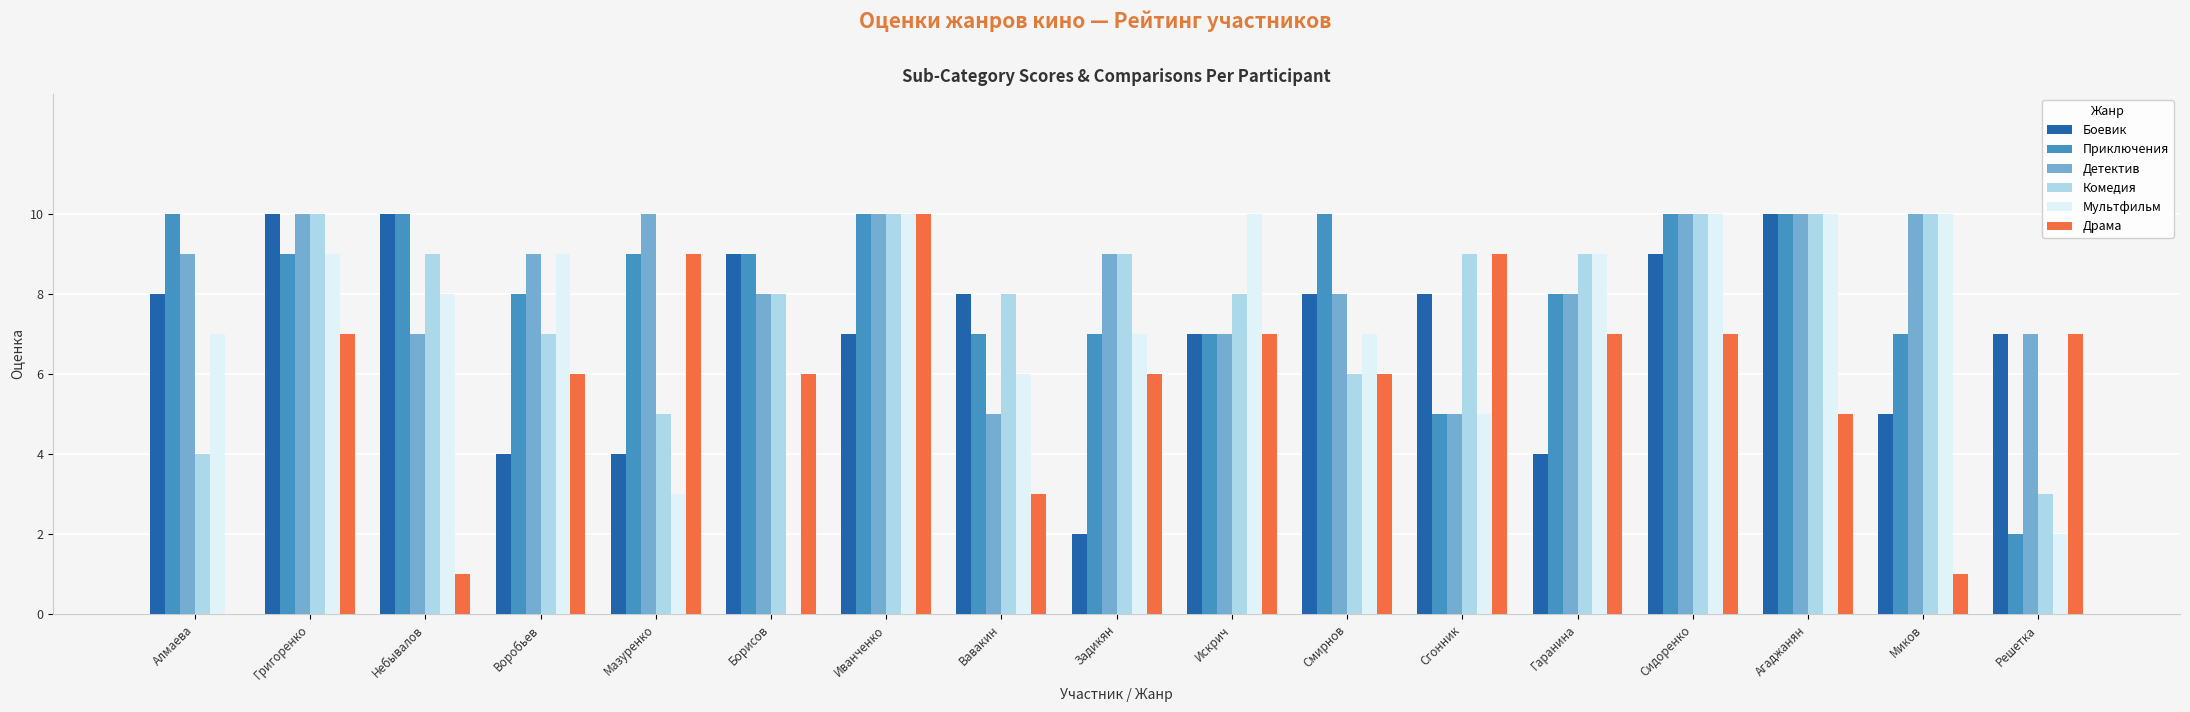

Count the Детектив values in the range 7 to 10.

15